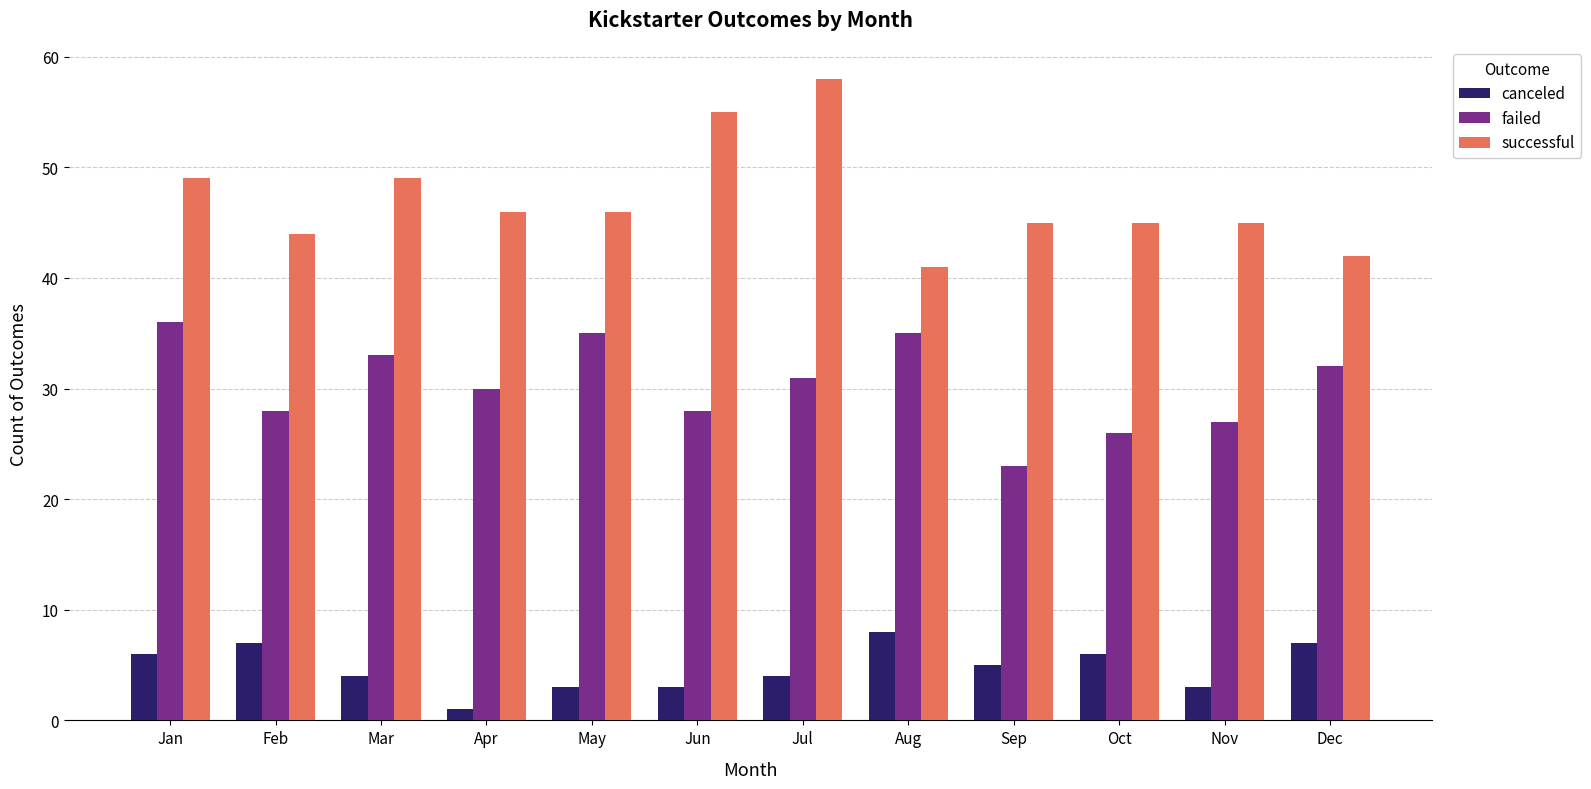

Which category has the lowest value across all series?

Apr